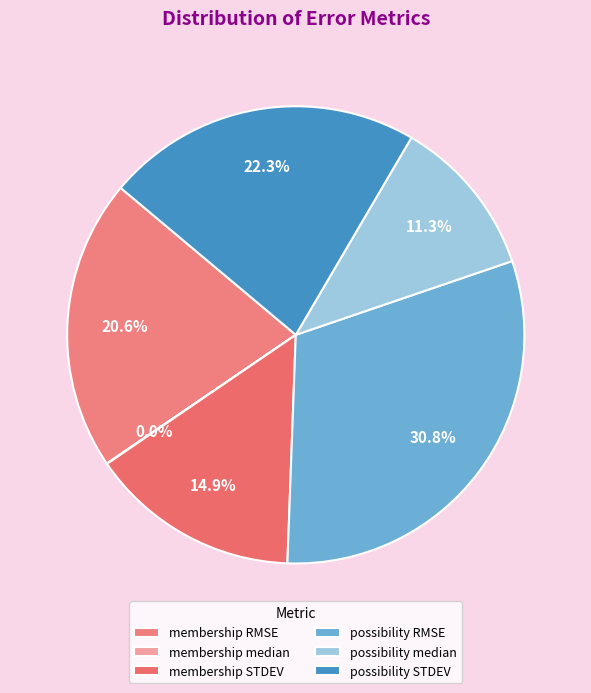

Count the number of slices in the pie.

6